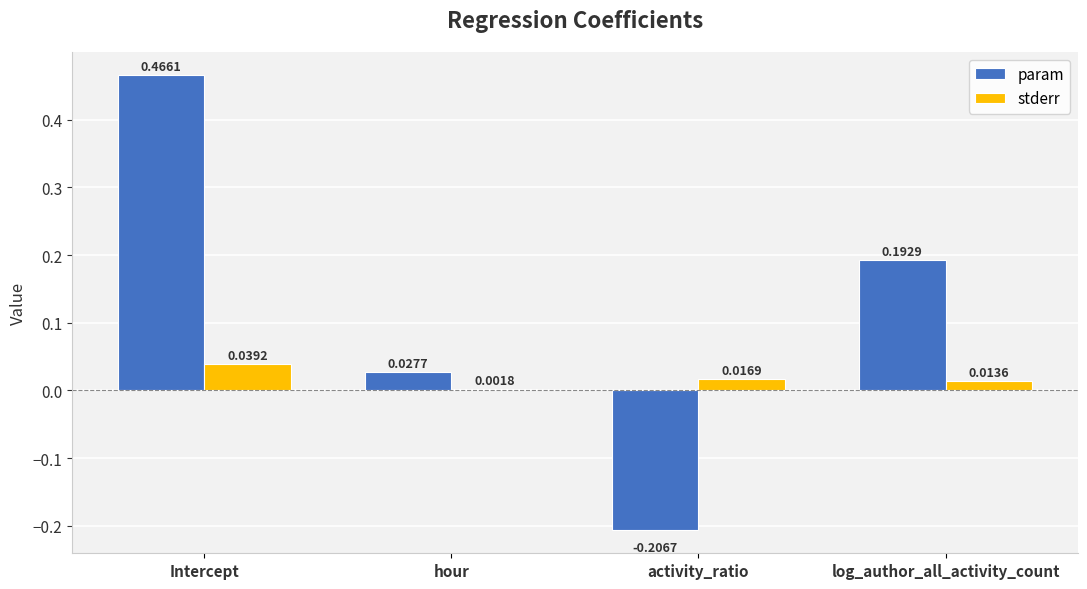

At which label does param first exceed 0?

Intercept